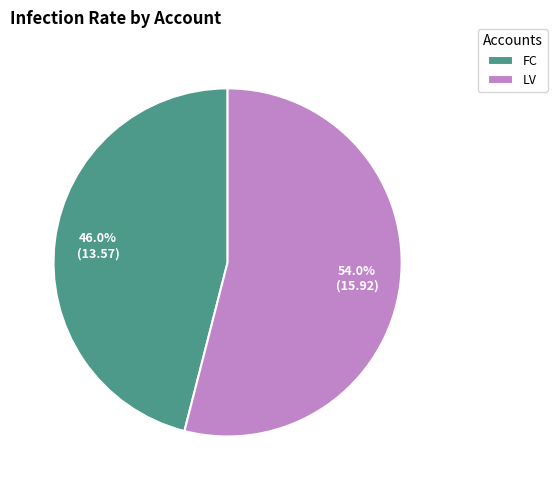

Rank the categories by value from highest to lowest.

LV, FC